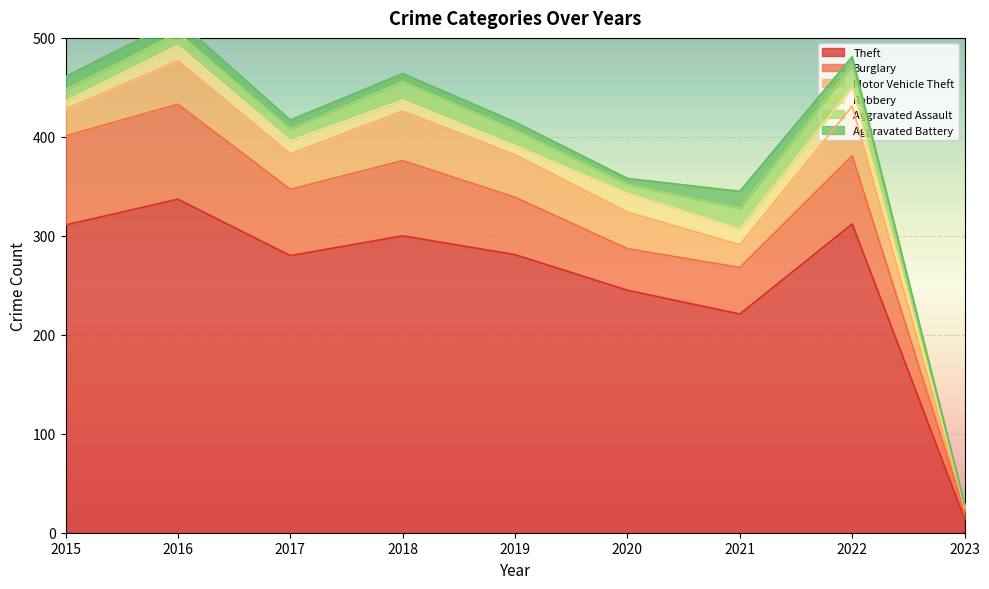

At how many categories does at least one series exceed 208?

8